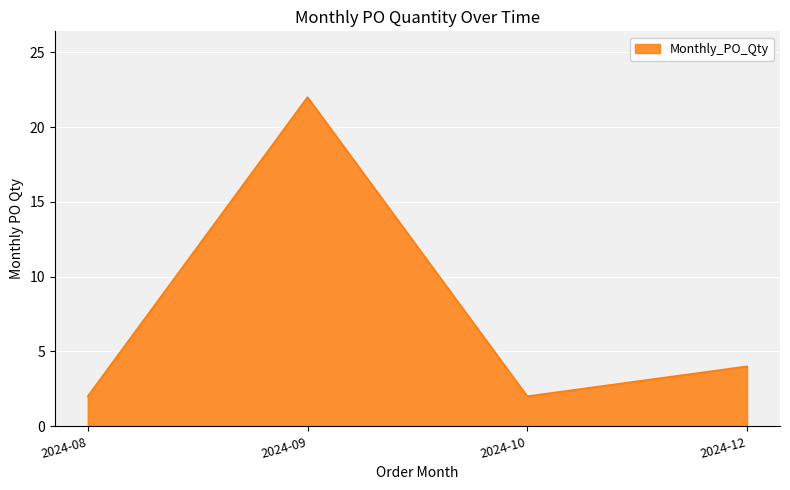

What is the change in value from 2024-09 to 2024-12?

-18